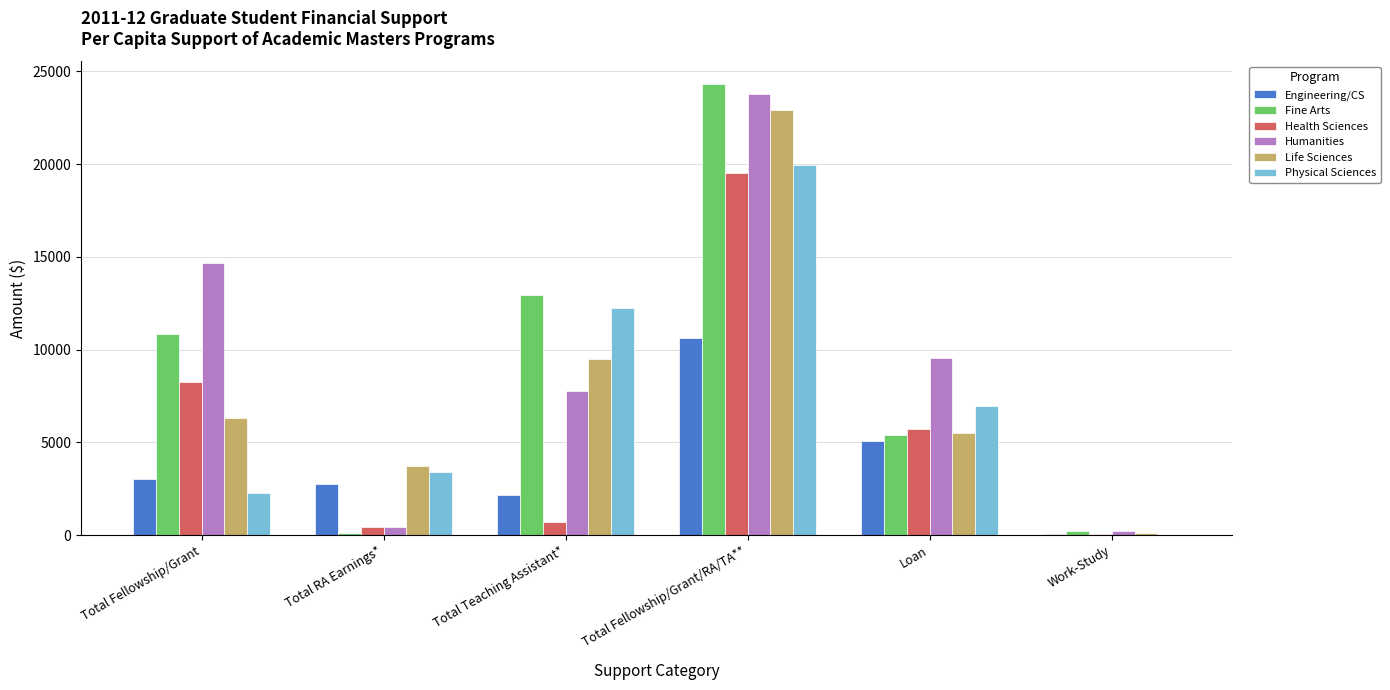

Reading left to right, list all the values displayed in this chart.

Engineering/CS: Total Fellowship/Grant=3040	Total RA Earnings*=2775	Total Teaching Assistant*=2161	Total Fellowship/Grant/RA/TA**=10610	Loan=5063	Work-Study=55
Fine Arts: Total Fellowship/Grant=10851	Total RA Earnings*=125	Total Teaching Assistant*=12924	Total Fellowship/Grant/RA/TA**=24319	Loan=5407	Work-Study=228
Health Sciences: Total Fellowship/Grant=8248	Total RA Earnings*=461	Total Teaching Assistant*=716	Total Fellowship/Grant/RA/TA**=19503	Loan=5753	Work-Study=41
Humanities: Total Fellowship/Grant=14658	Total RA Earnings*=430	Total Teaching Assistant*=7779	Total Fellowship/Grant/RA/TA**=23761	Loan=9529	Work-Study=208
Life Sciences: Total Fellowship/Grant=6318	Total RA Earnings*=3759	Total Teaching Assistant*=9522	Total Fellowship/Grant/RA/TA**=22903	Loan=5486	Work-Study=130
Physical Sciences: Total Fellowship/Grant=2265	Total RA Earnings*=3427	Total Teaching Assistant*=12250	Total Fellowship/Grant/RA/TA**=19941	Loan=6962	Work-Study=0